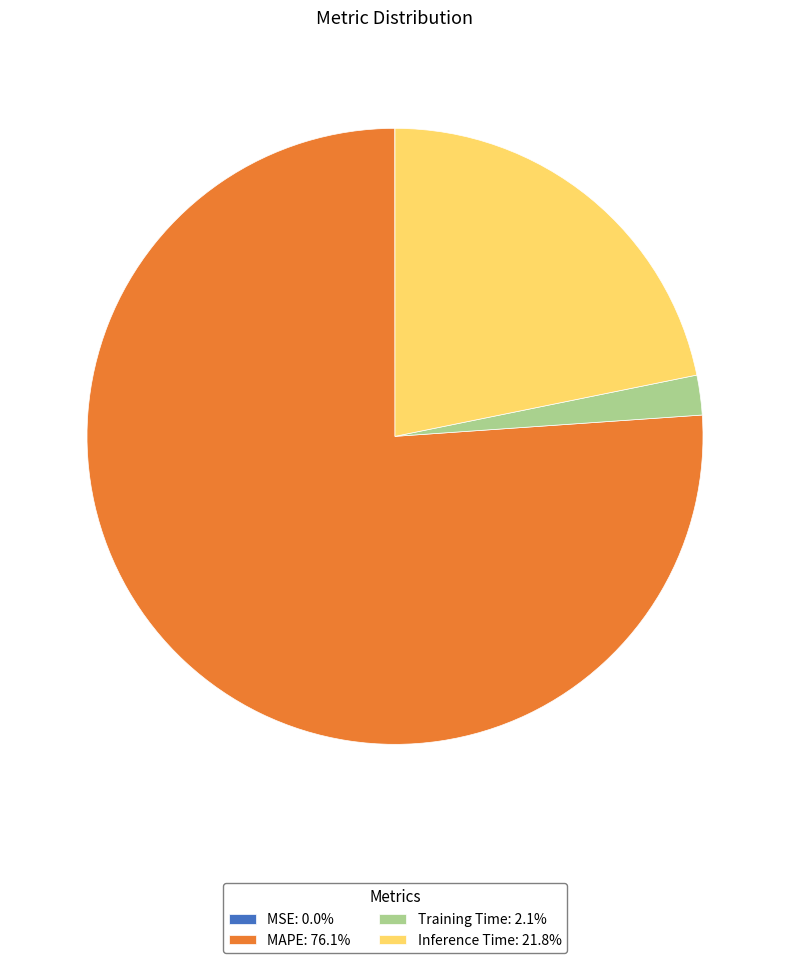

Does MAPE: 76.1% represent more than half of the total?

Yes